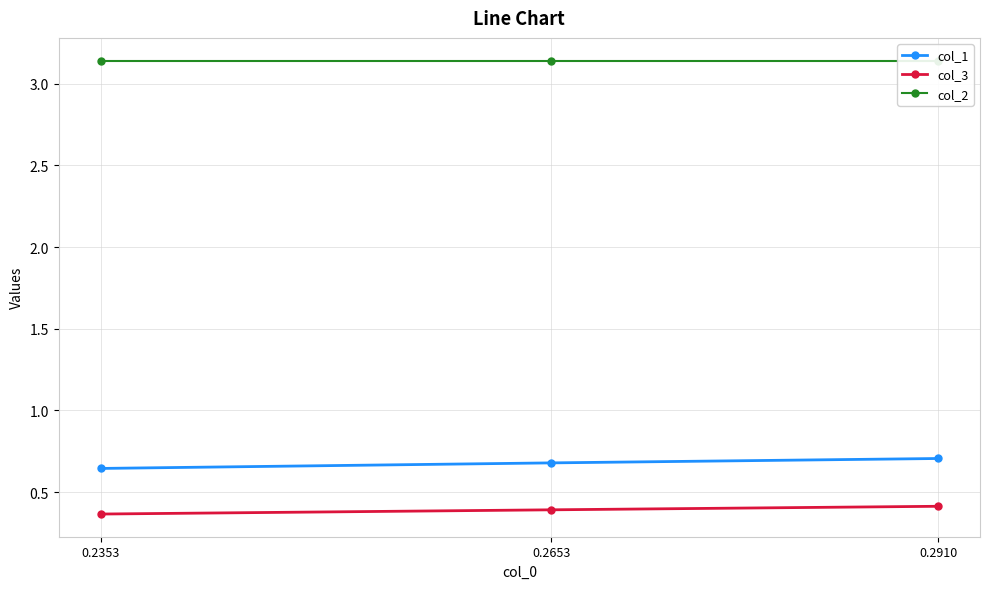

How many lines are shown in the chart?

3